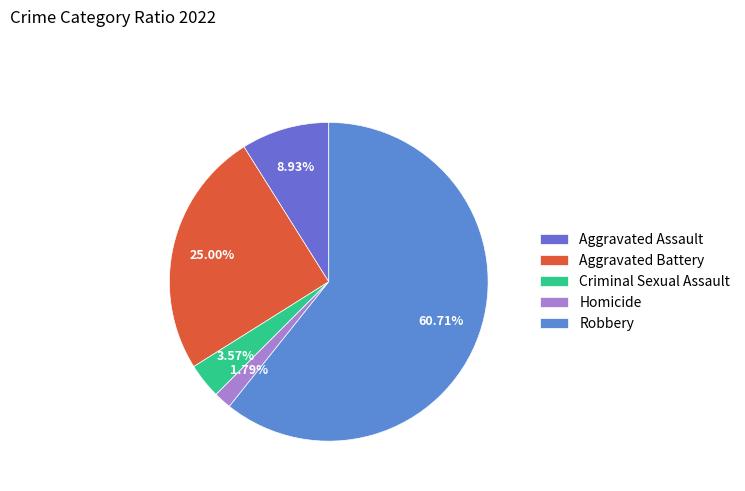

Is there a majority slice in this chart?

Yes